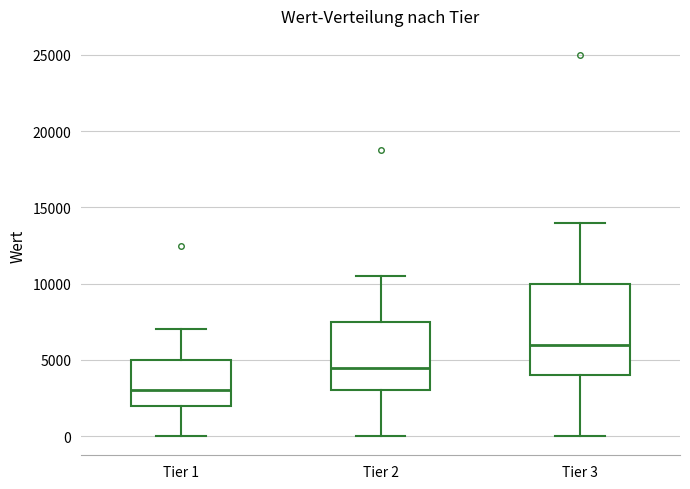

Where is the lower edge of the box for Tier 3 on the y-axis? The values are not printed on the chart, so give them approximately, as read against the axis.

4000